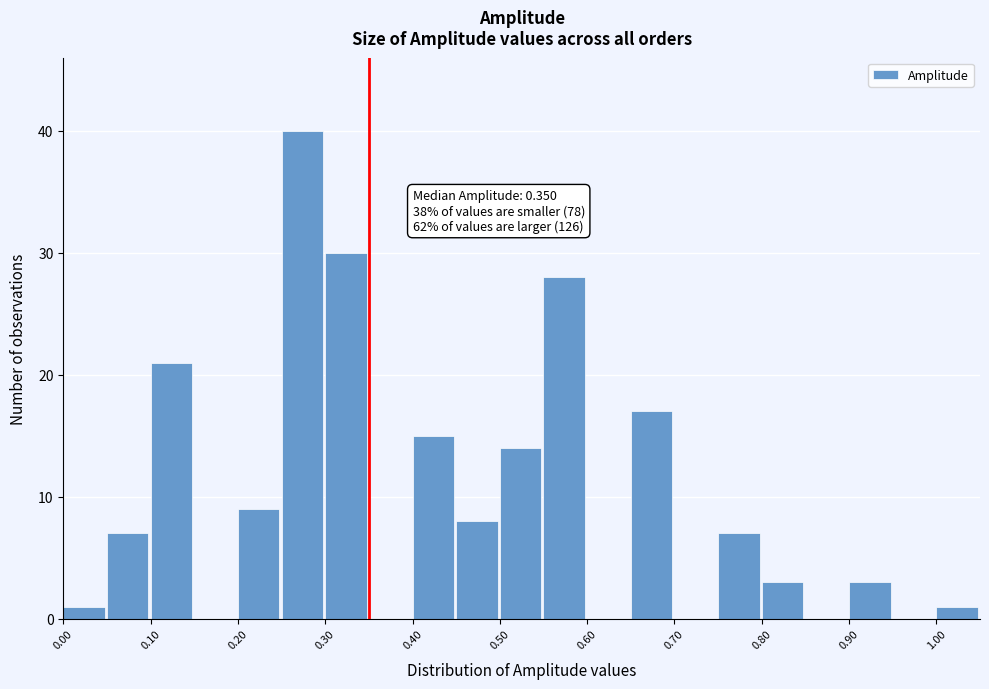

Which range on the x-axis has the tallest bar?

0.25 to 0.30